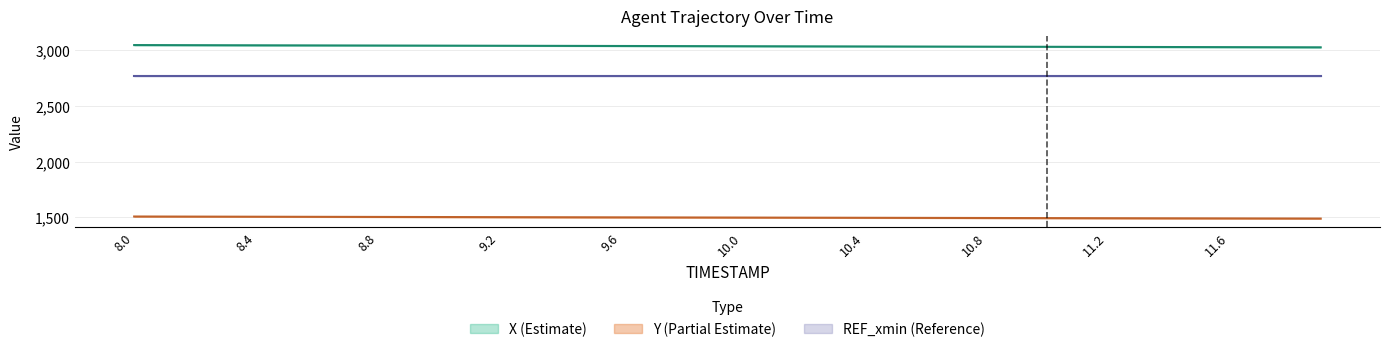

True or false: Y and X intersect in this chart.

False